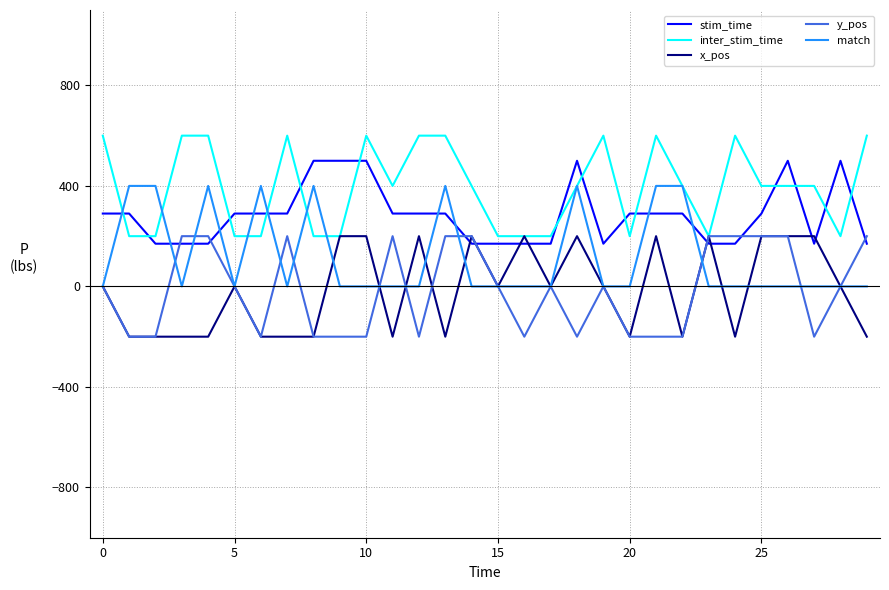

Which series has the largest total across all categories?

inter_stim_time